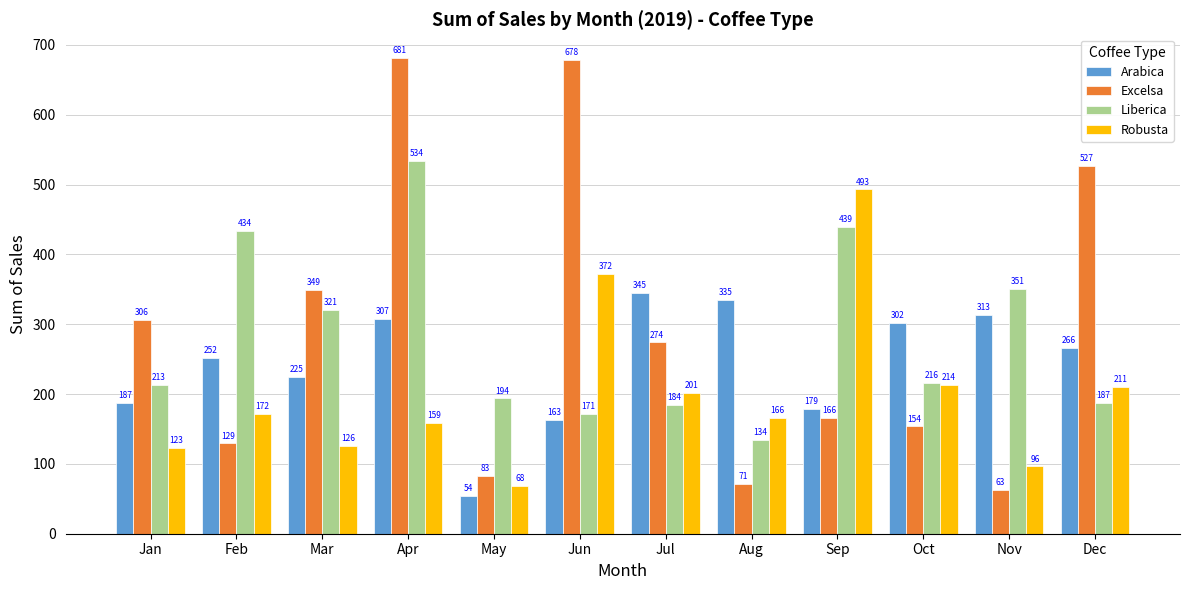

What is the sum of the Liberica values at Sep and Mar?

760.4